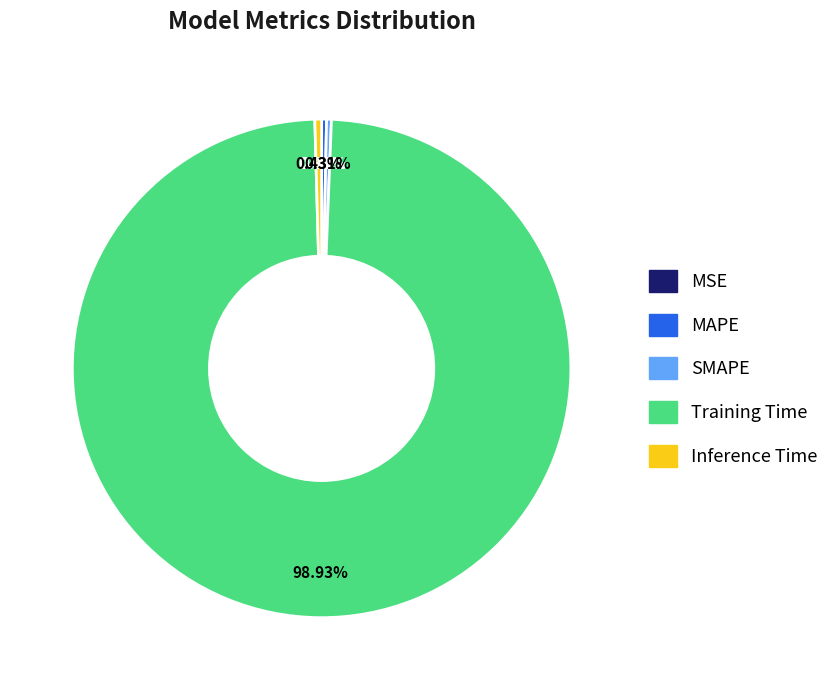

Which category has the biggest portion of the pie?

Training Time